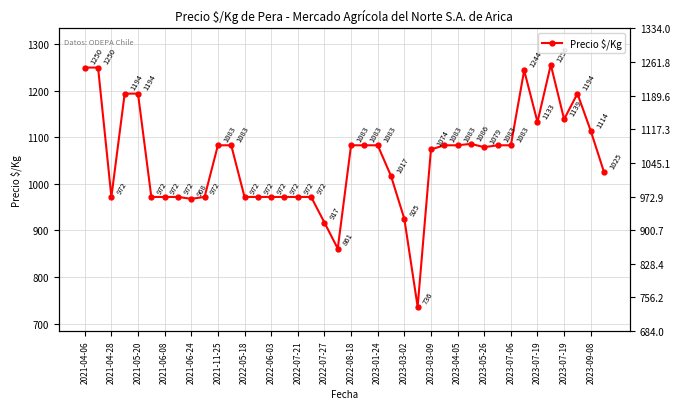

True or false: the data shows 1731 at 2023-01-24.

False